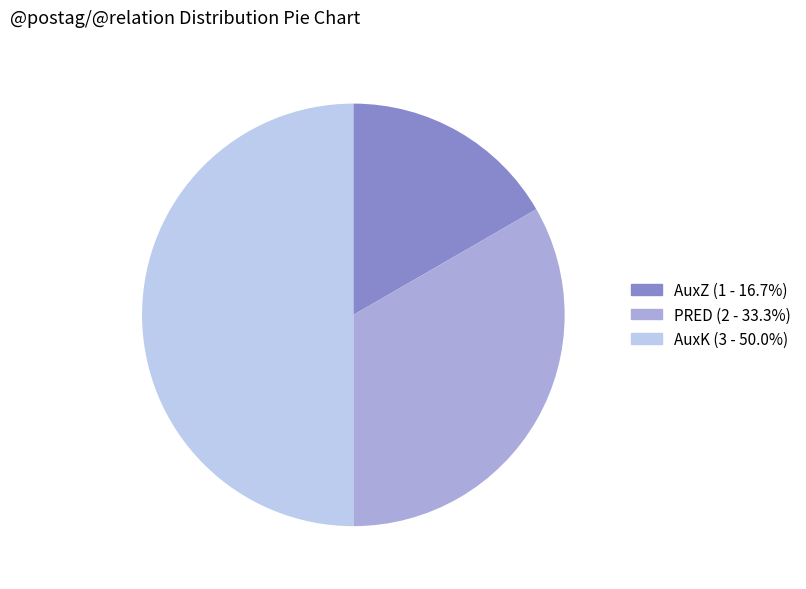

Between AuxZ and PRED, which is larger?

PRED